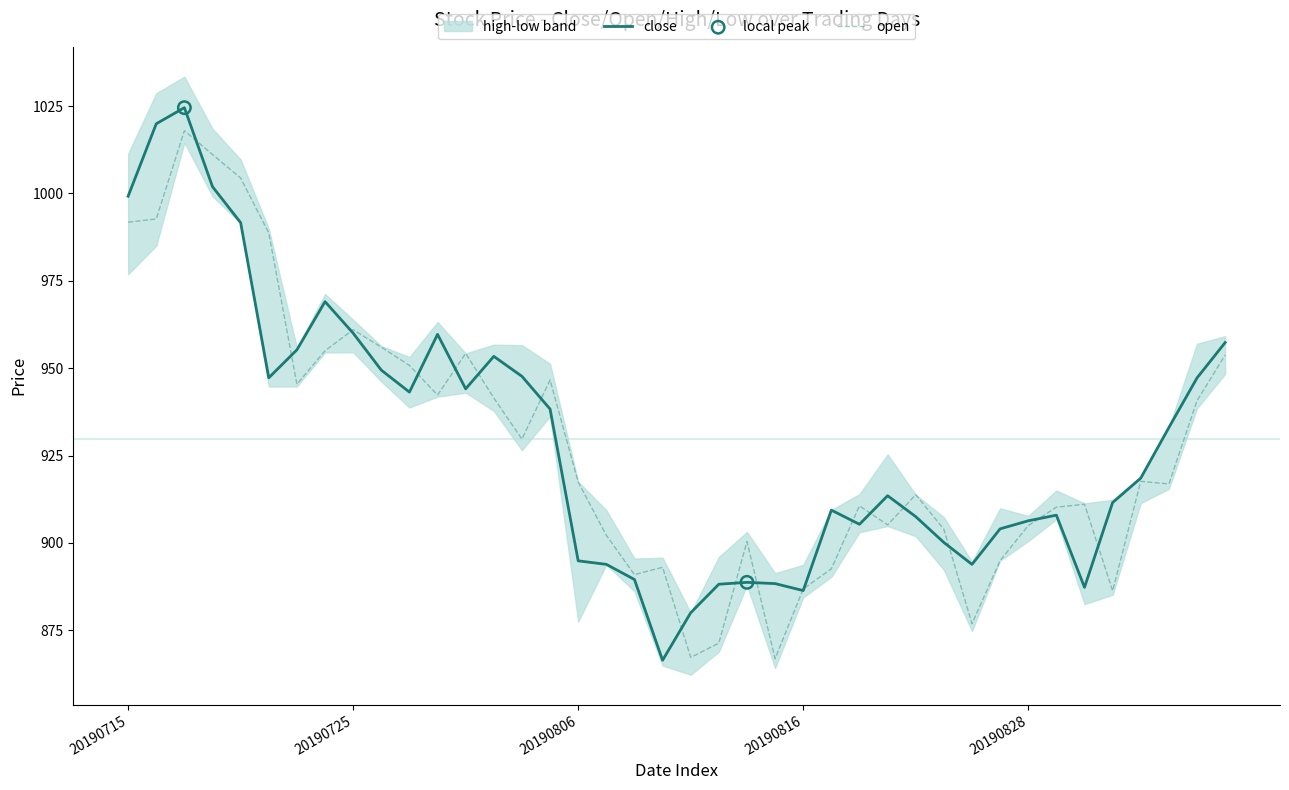

What are all the series names shown in the legend?

close, open